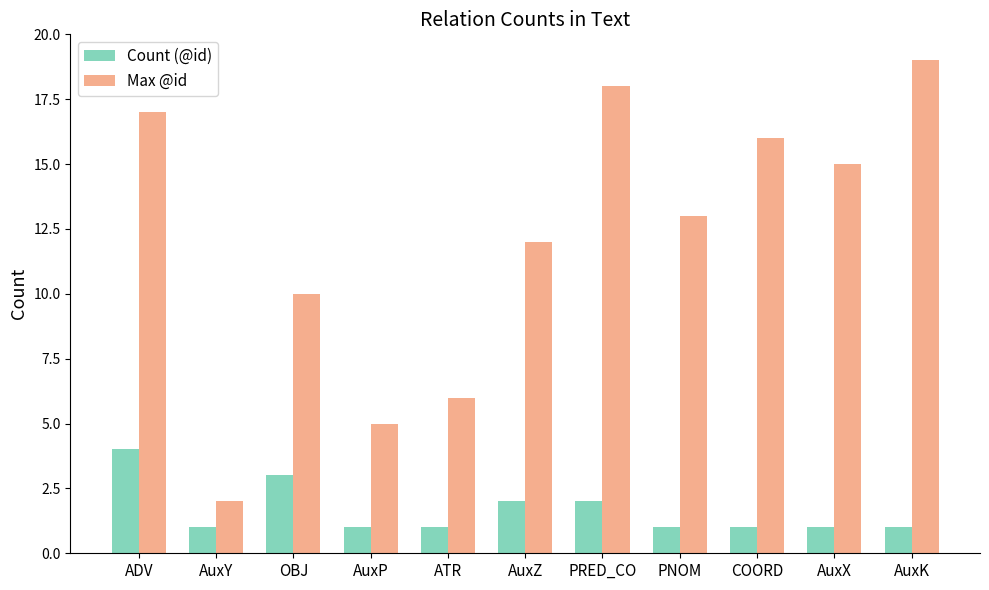

What is the average value of the Count (@id) series?

2